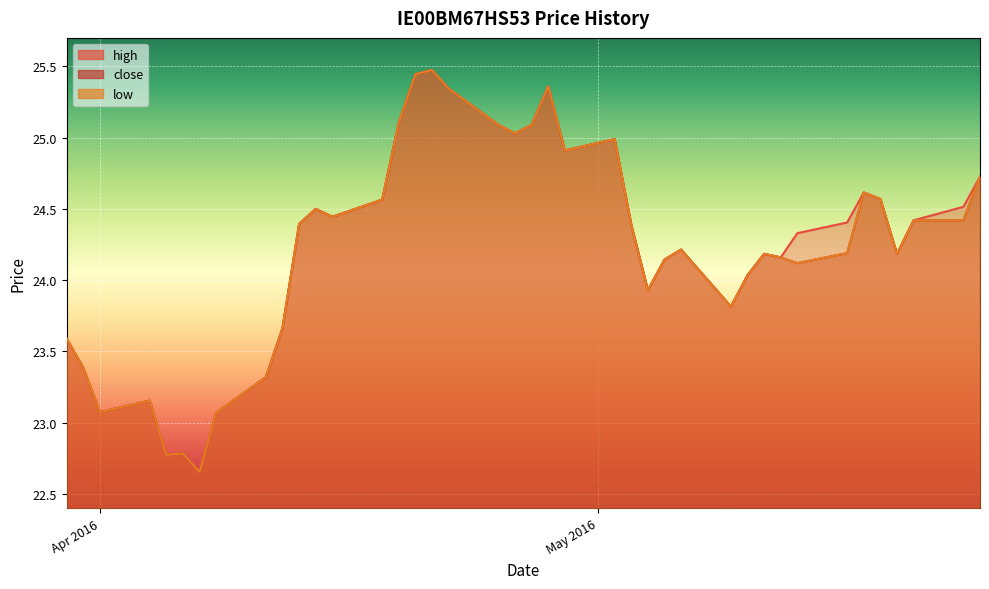

What is the difference between the maximum and minimum values in the close series?

2.8